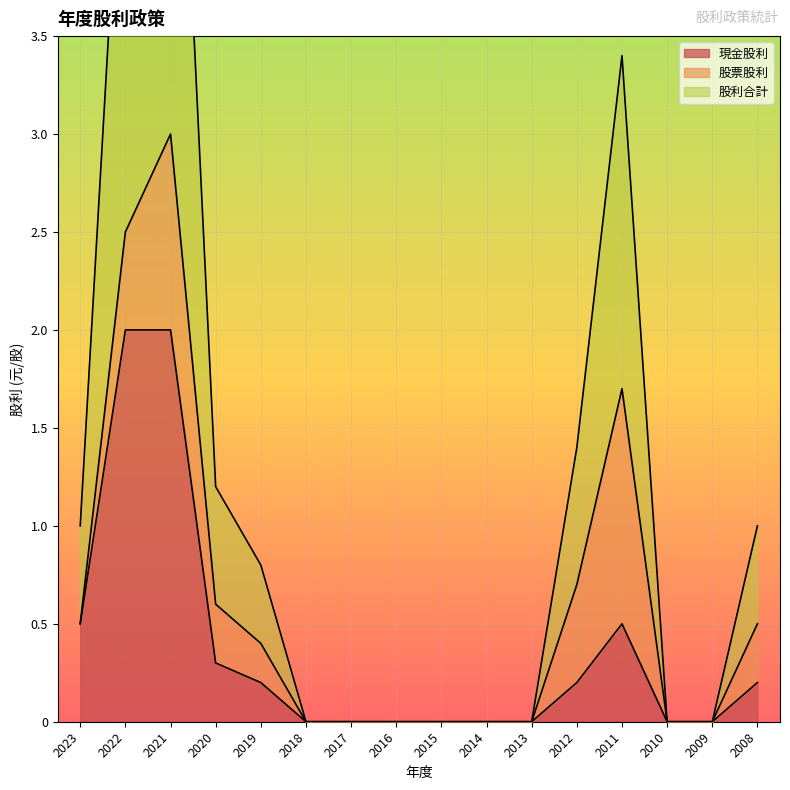

What is the difference between the maximum and minimum values in the 現金股利 series?

2.0